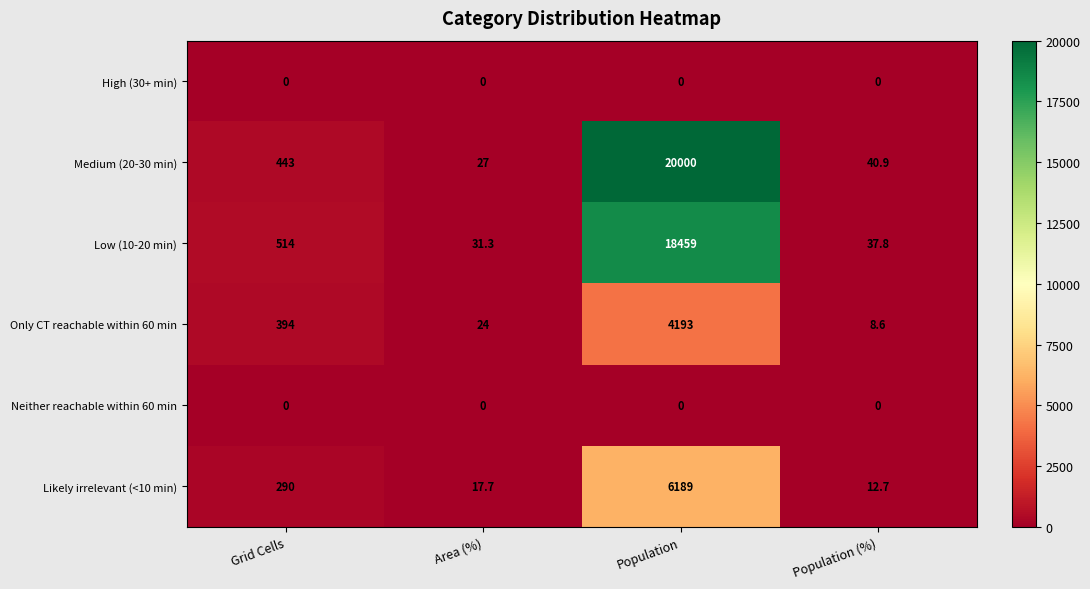

What is the spread (max minus min) of values at Population?

20000.0